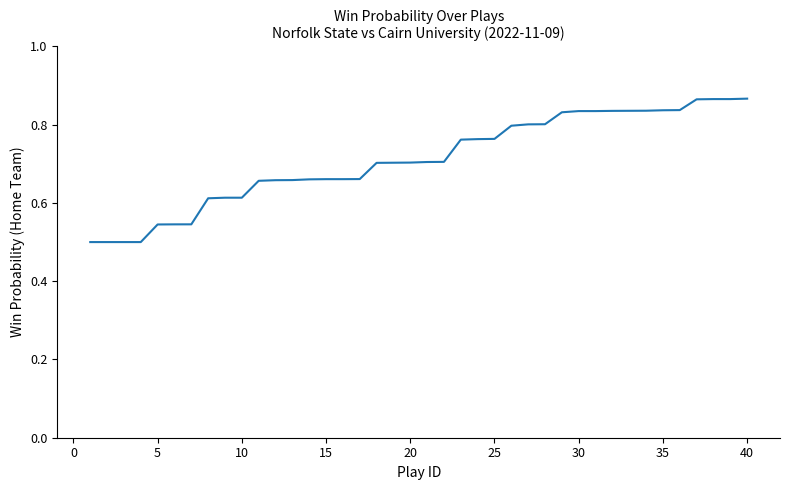

What is the difference between the maximum and minimum values?

0.4